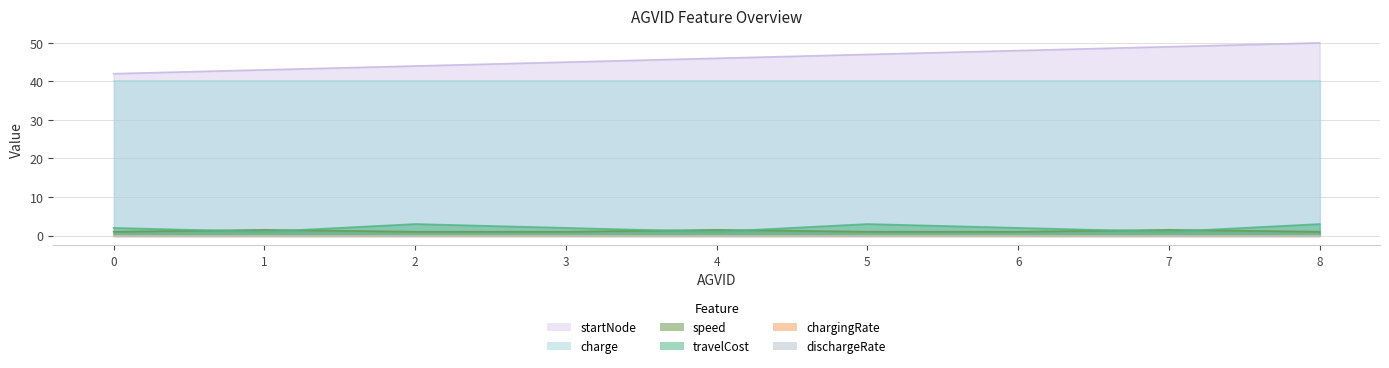

List the labels in order of startNode value, largest first.

8, 7, 6, 5, 4, 3, 2, 1, 0